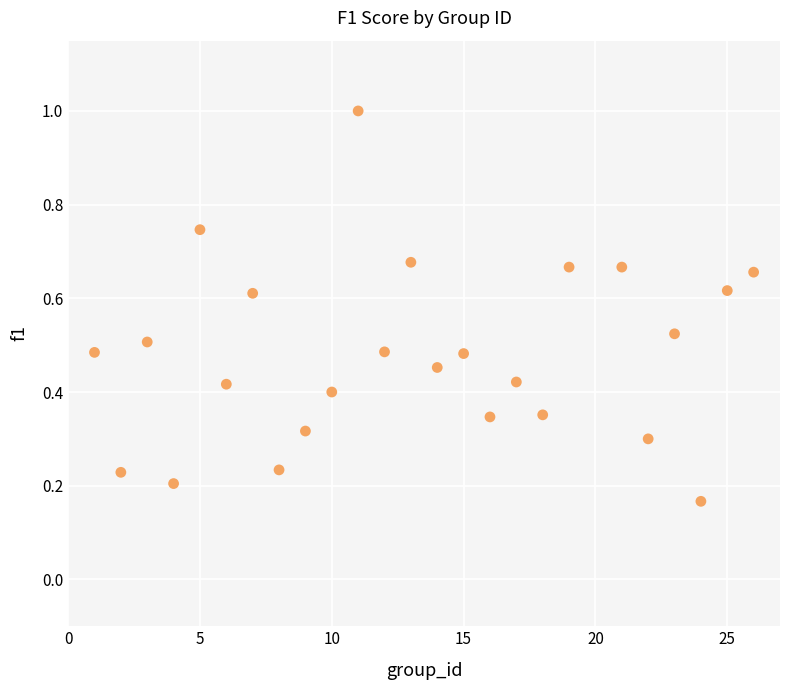

What is the range of X values (max minus min)?

25.0